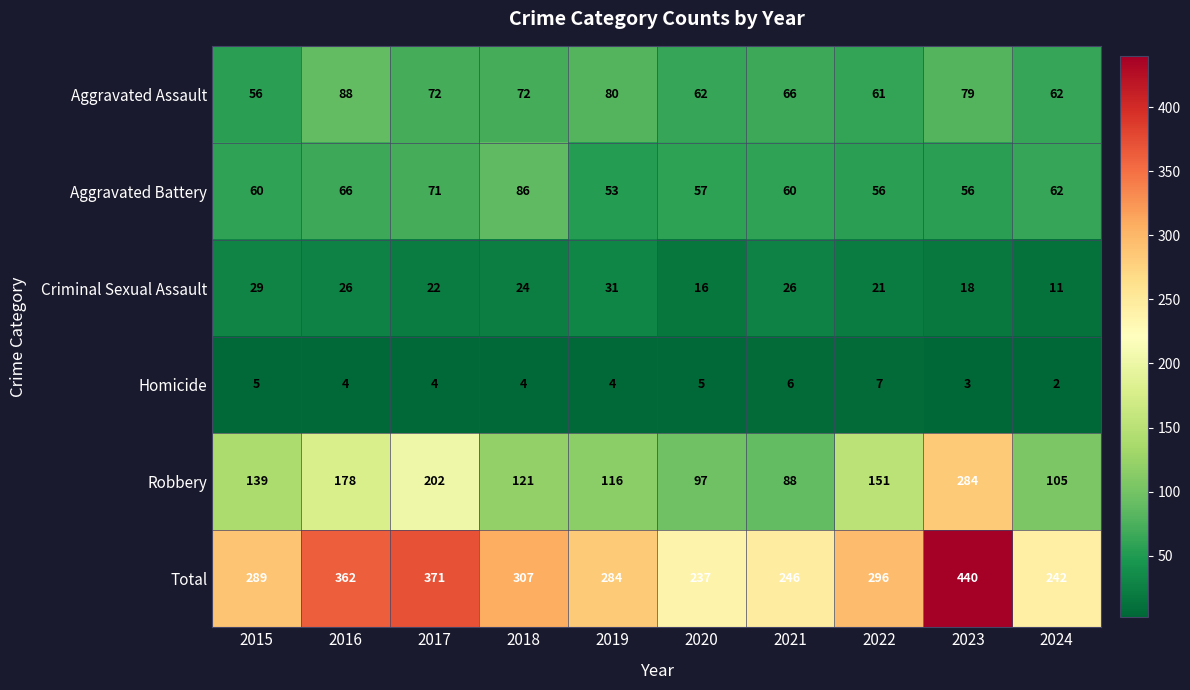

True or false: Homicide has a value of 7 at 2018.

False